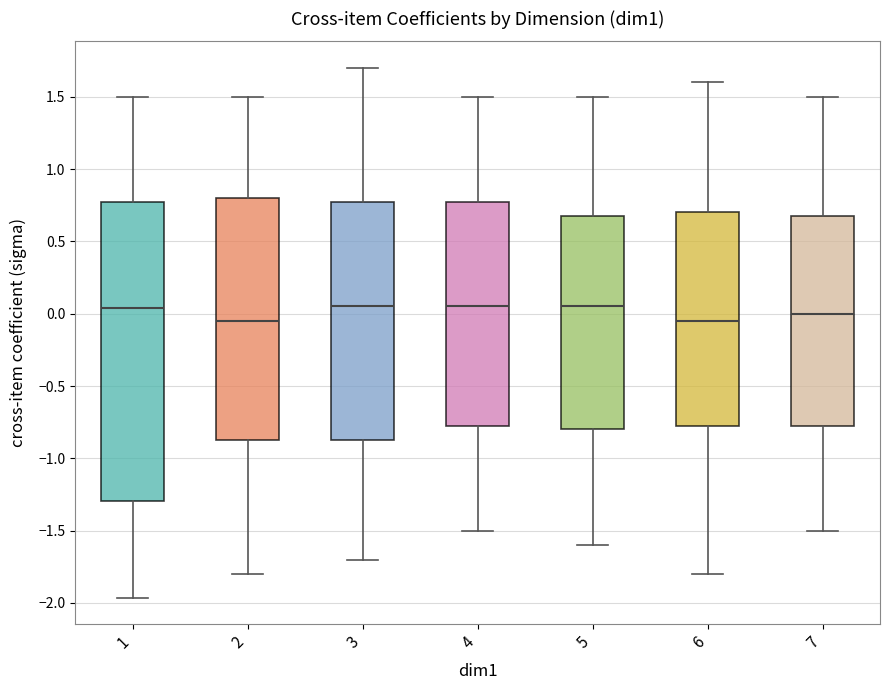

Reading left to right, read every box against the y-axis: the position of its median line, the range the box covers, and the ends of its whiskers. The values are not printed on the chart, so give them approximately, as read against the axis.

1: median 0.05, box -1.30 to 0.75, whiskers -1.95 to 1.50
2: median -0.05, box -0.85 to 0.80, whiskers -1.80 to 1.50
3: median 0.05, box -0.85 to 0.80, whiskers -1.70 to 1.70
4: median 0.05, box -0.75 to 0.80, whiskers -1.50 to 1.50
5: median 0.05, box -0.80 to 0.70, whiskers -1.60 to 1.50
6: median -0.05, box -0.75 to 0.70, whiskers -1.80 to 1.60
7: median 0.00, box -0.75 to 0.70, whiskers -1.50 to 1.50